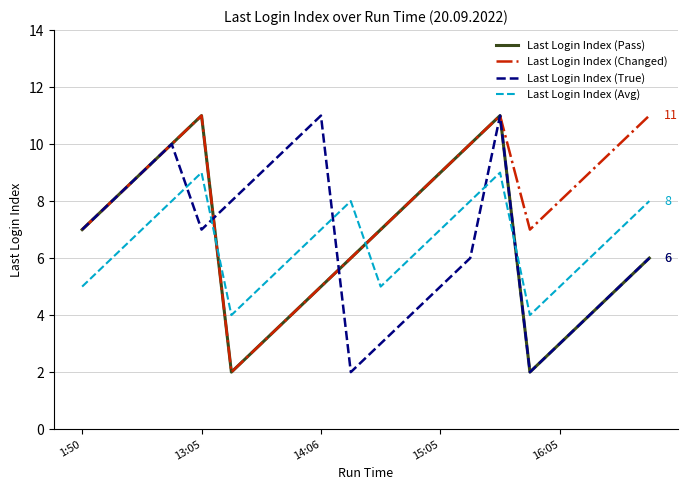

What is the maximum value shown in the chart?

11